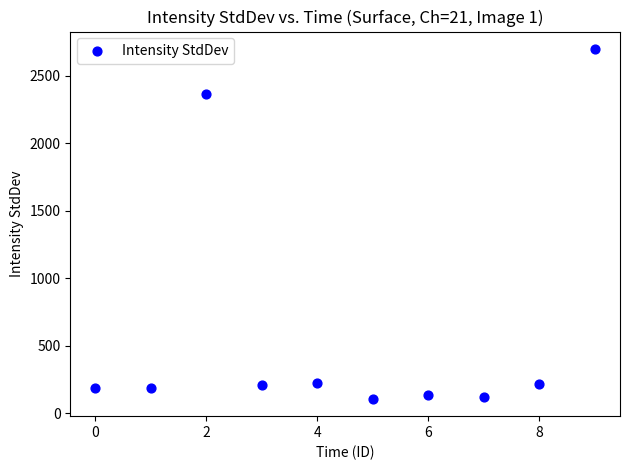

What is the average Y value?

646.6